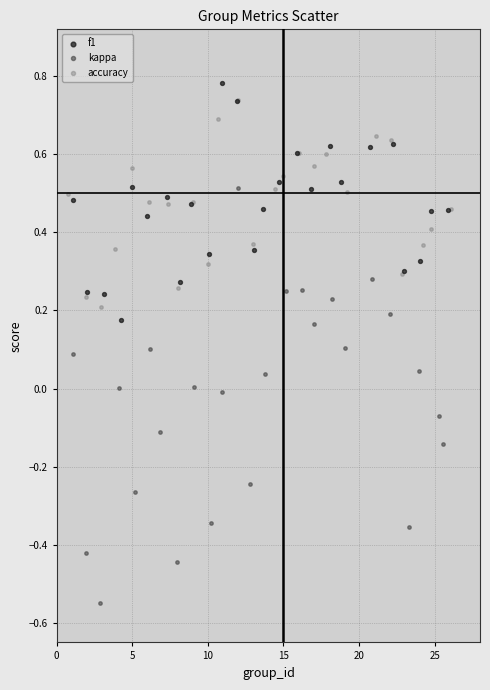

What are all the series names shown in the legend?

f1, kappa, accuracy